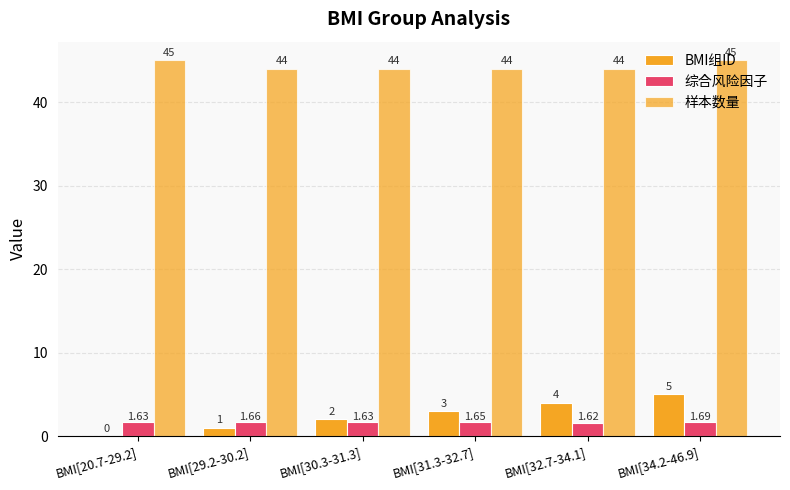

How many groups of bars are there?

6